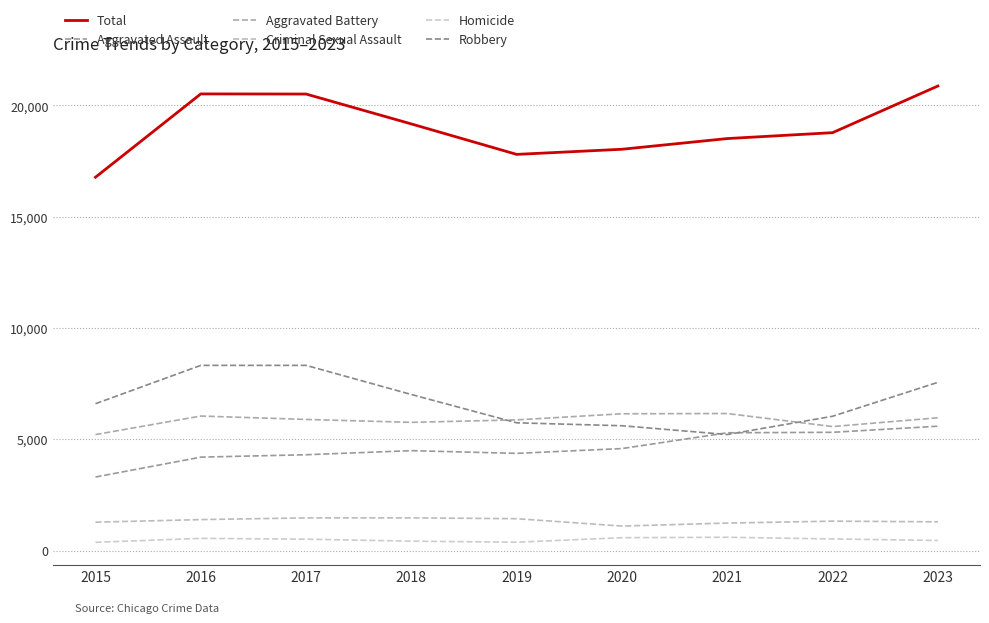

What are all the series names shown in the legend?

Total, Aggravated Assault, Aggravated Battery, Criminal Sexual Assault, Homicide, Robbery